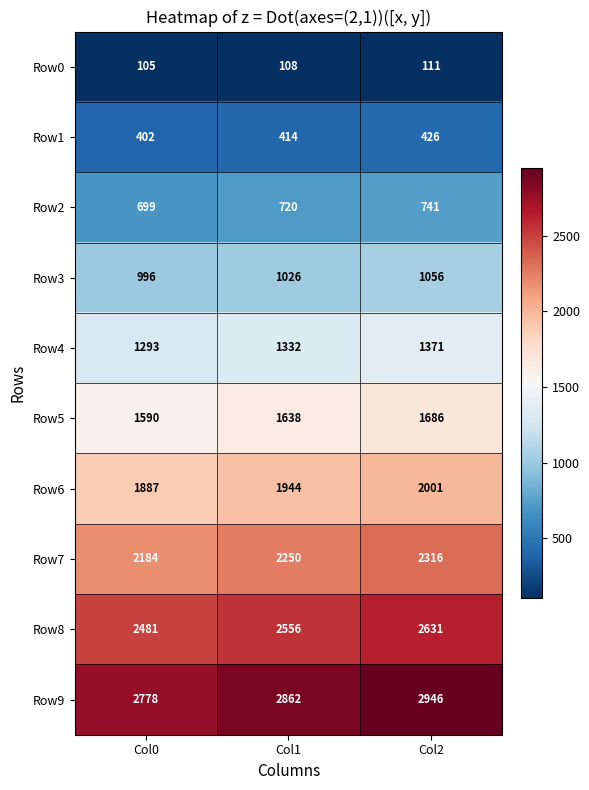

Which series has the widest spread of values?

Row9